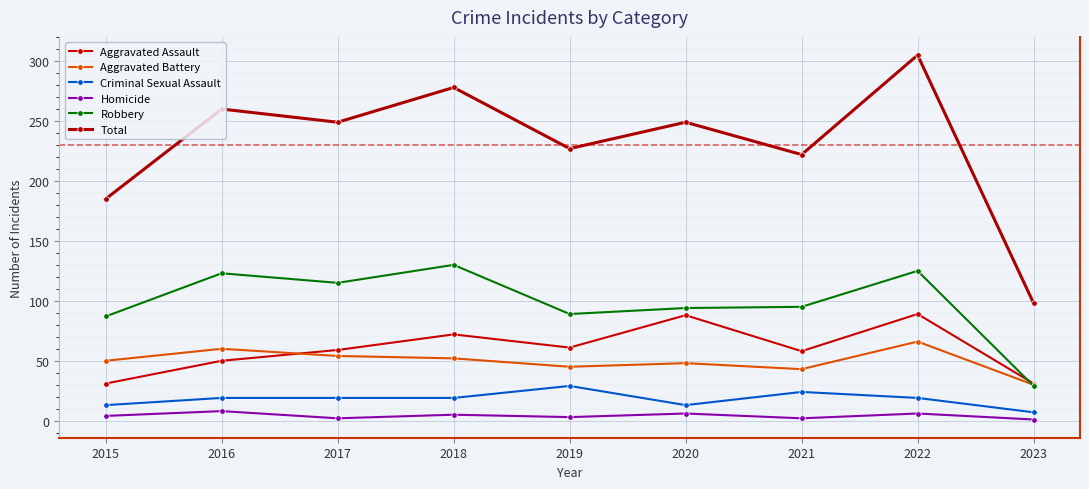

What is the difference between the Aggravated Assault values at 2015 and 2021?

27